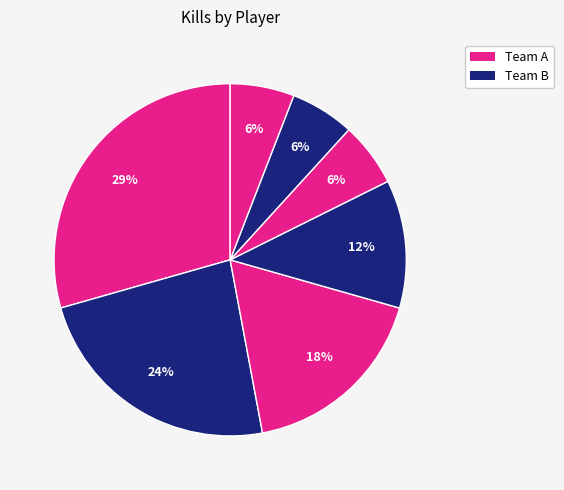

How many slices are in this pie chart?

7